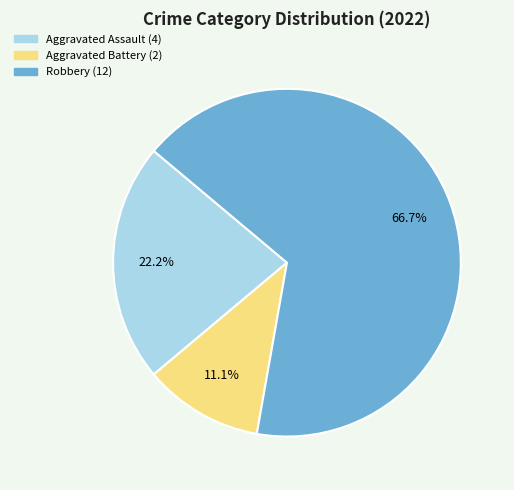

To the nearest percent, what percentage of the pie is Robbery?

67%